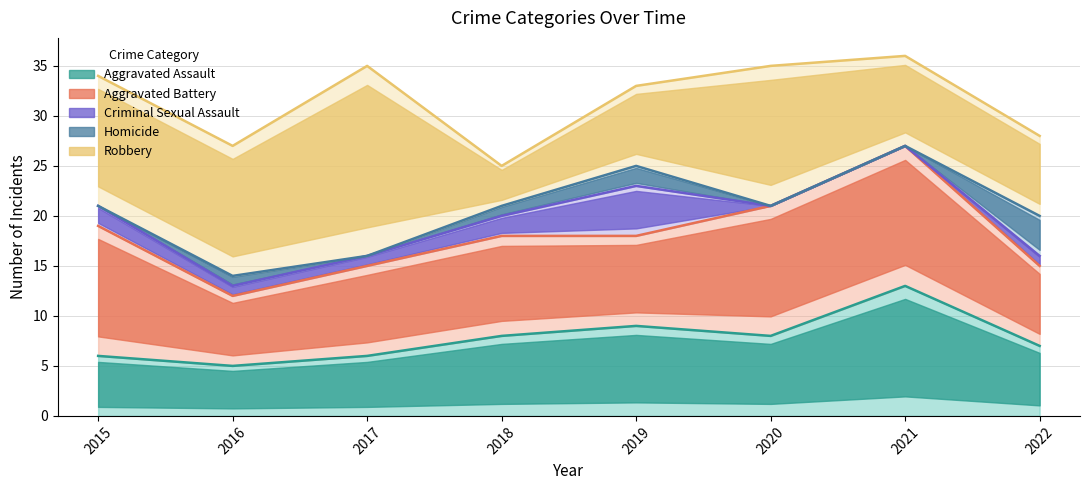

True or false: Aggravated Assault has a value of 7 at 2022.

True